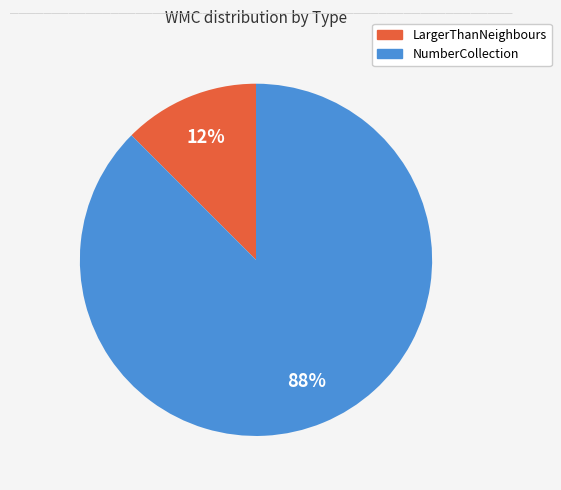

Count the number of slices in the pie.

2